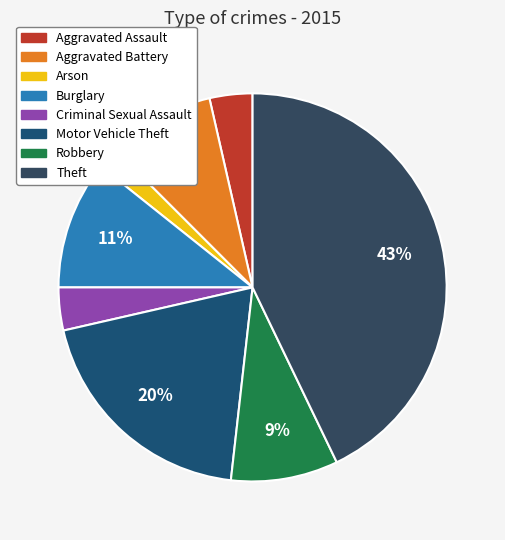

To the nearest percent, what portion does Arson represent?

2%